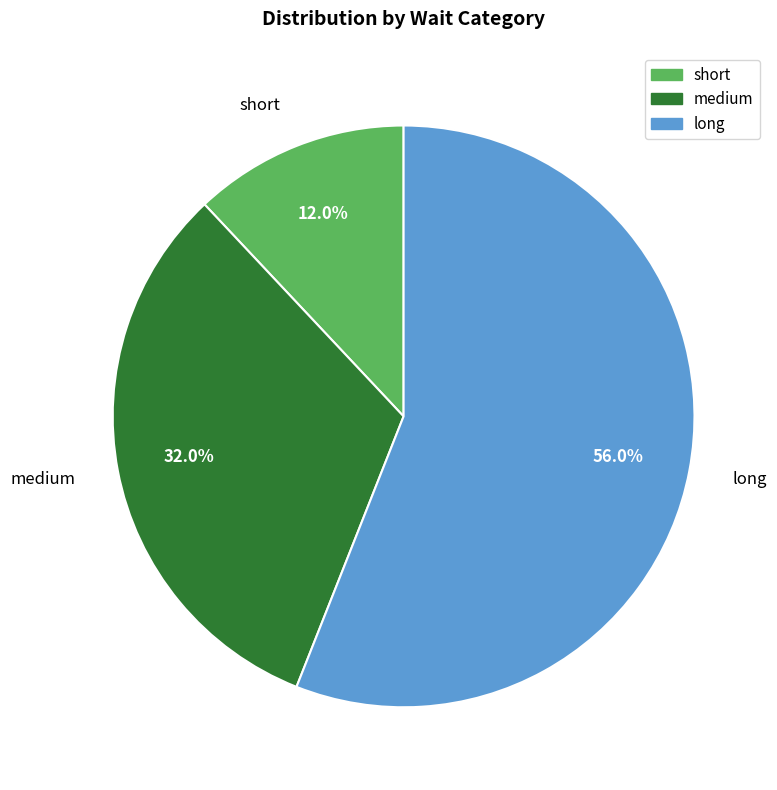

To the nearest percent, what is the difference between the long and short slice percentages?

44%